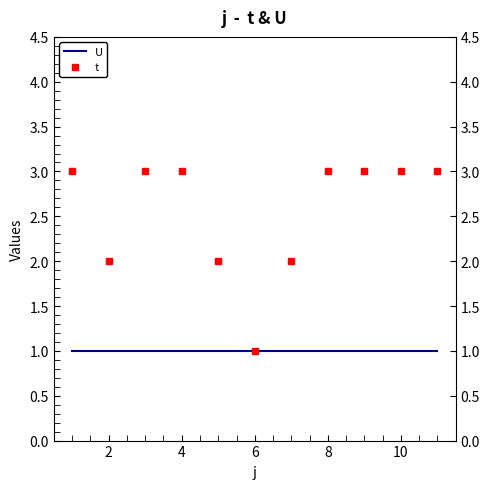

What is the greatest value displayed?

3